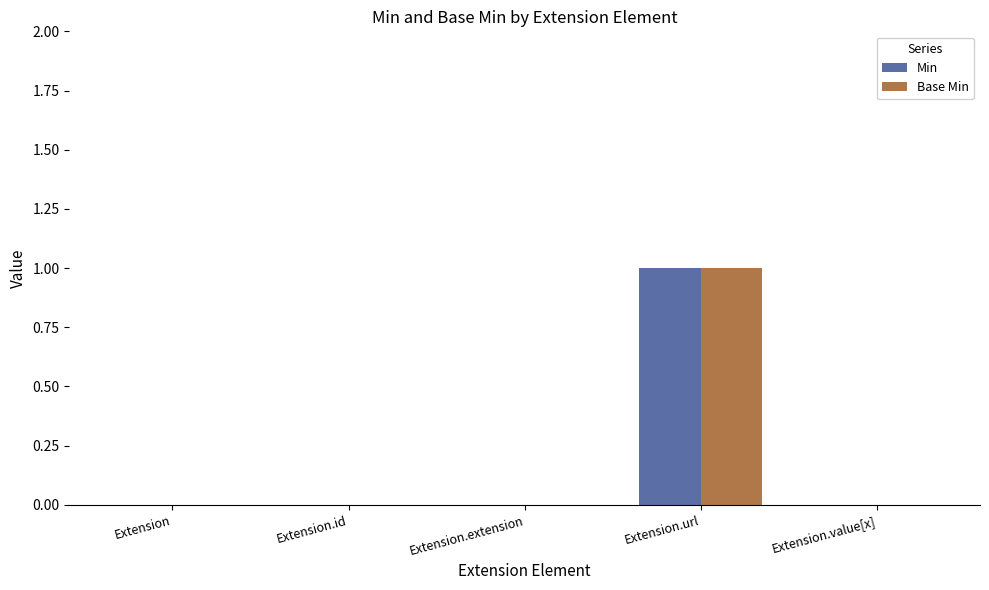

Is it true that Base Min equals -1 at Extension.extension?

False